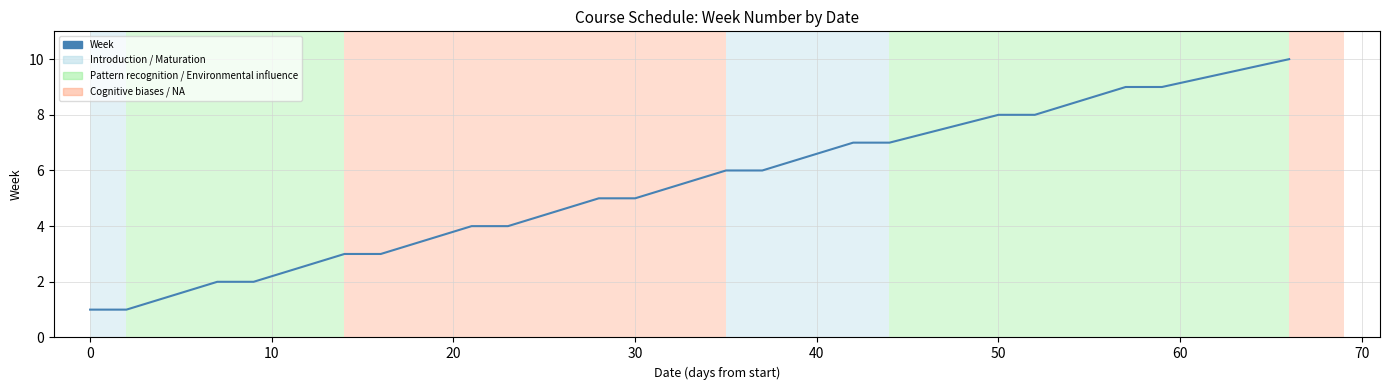

What is the greatest value displayed?

10